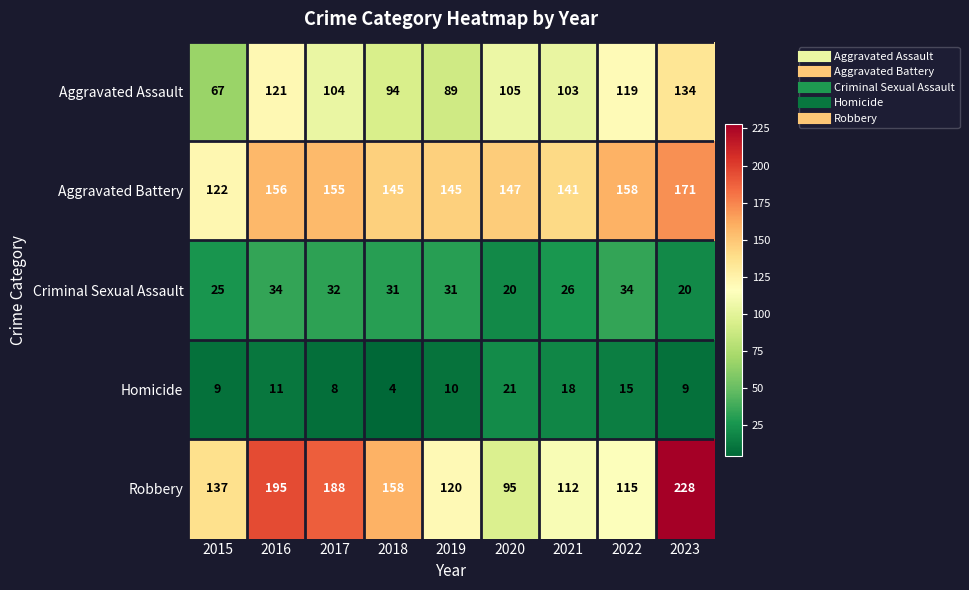

What is the sum of the Criminal Sexual Assault values at 2017 and 2020?

52